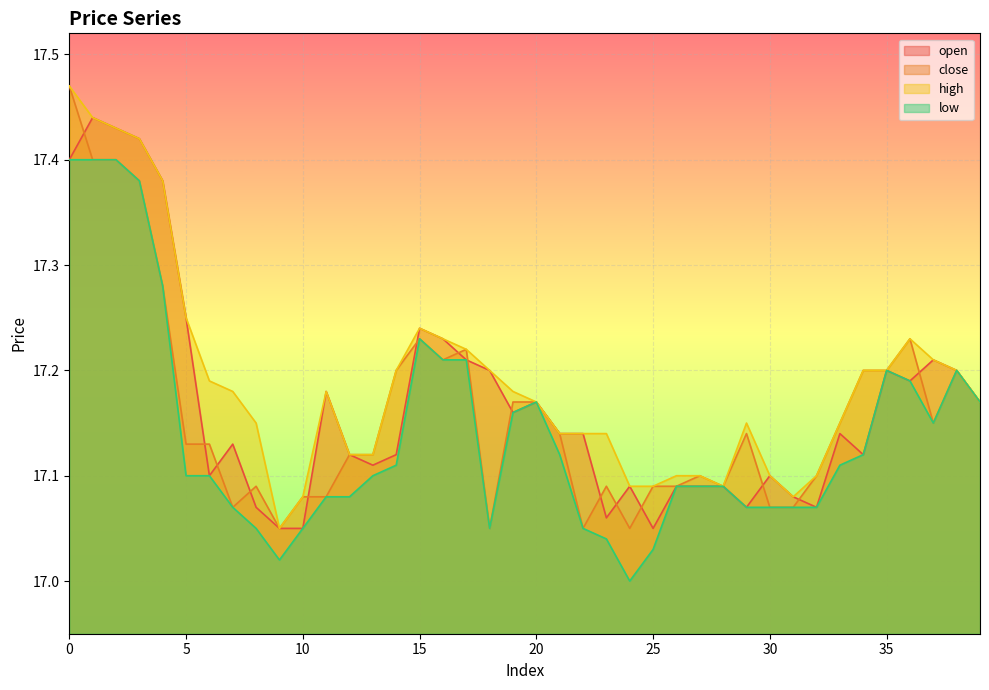

The close series shows 23.5 at 34. True or false?

False